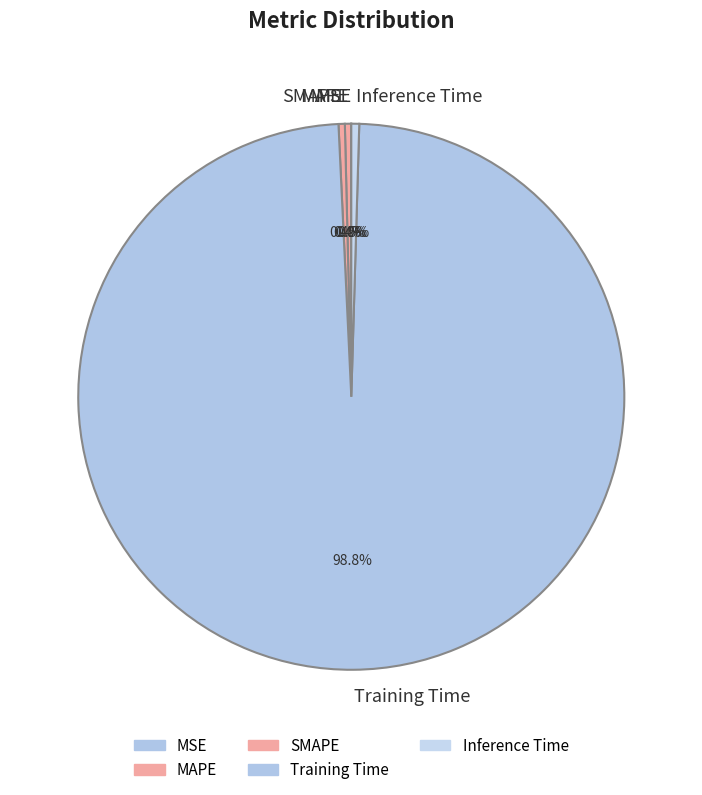

What percentage is NOT represented by MAPE?

99.6%